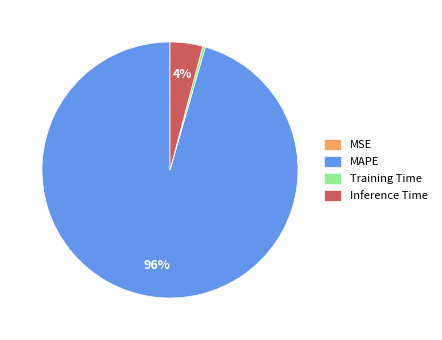

To the nearest percent, what portion does MAPE represent?

96%